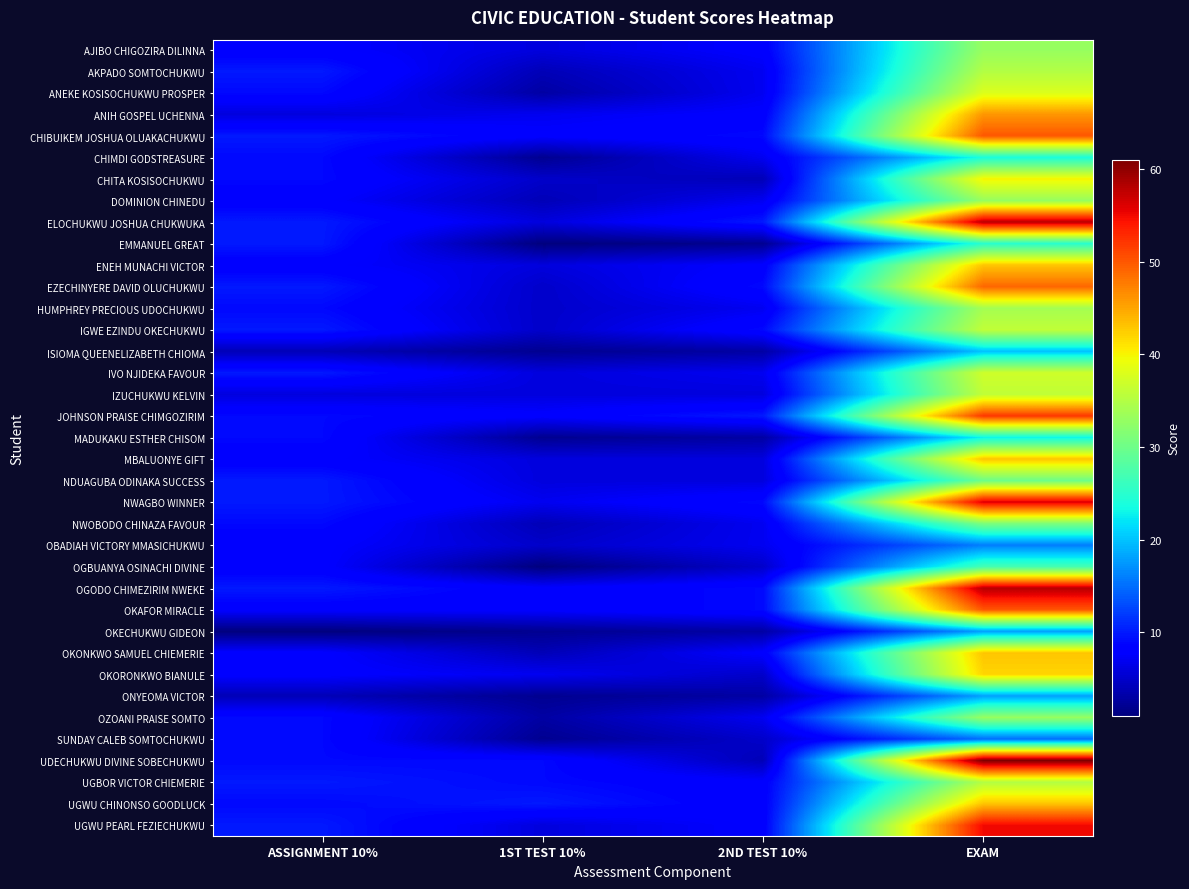

Reading right to left, what are all the values shown in this chart?

AJIBO CHIGOZIRA DILINNA: EXAM=33	2ND TEST 10%=8	1ST TEST 10%=6	ASSIGNMENT 10%=8
AKPADO SOMTOCHUKWU: EXAM=35	2ND TEST 10%=7	1ST TEST 10%=4	ASSIGNMENT 10%=10
ANEKE KOSISOCHUKWU PROSPER: EXAM=38	2ND TEST 10%=7	1ST TEST 10%=3	ASSIGNMENT 10%=9
ANIH GOSPEL UCHENNA: EXAM=46	2ND TEST 10%=8	1ST TEST 10%=7	ASSIGNMENT 10%=6
CHIBUIKEM JOSHUA OLUAKACHUKWU: EXAM=50	2ND TEST 10%=9	1ST TEST 10%=8	ASSIGNMENT 10%=10
CHIMDI GODSTREASURE: EXAM=24	2ND TEST 10%=7	1ST TEST 10%=2	ASSIGNMENT 10%=9
CHITA KOSISOCHUKWU: EXAM=40	2ND TEST 10%=4	1ST TEST 10%=5	ASSIGNMENT 10%=9
DOMINION CHINEDU: EXAM=33	2ND TEST 10%=7	1ST TEST 10%=4	ASSIGNMENT 10%=8
ELOCHUKWU JOSHUA CHUKWUKA: EXAM=58	2ND TEST 10%=10	1ST TEST 10%=6	ASSIGNMENT 10%=10
EMMANUEL GREAT: EXAM=25	2ND TEST 10%=2	1ST TEST 10%=1	ASSIGNMENT 10%=10
ENEH MUNACHI VICTOR: EXAM=43	2ND TEST 10%=8	1ST TEST 10%=6	ASSIGNMENT 10%=8
EZECHINYERE DAVID OLUCHUKWU: EXAM=49	2ND TEST 10%=9	1ST TEST 10%=5	ASSIGNMENT 10%=10
HUMPHREY PRECIOUS UDOCHUKWU: EXAM=34	2ND TEST 10%=7	1ST TEST 10%=5	ASSIGNMENT 10%=9
IGWE EZINDU OKECHUKWU: EXAM=36	2ND TEST 10%=9	1ST TEST 10%=5	ASSIGNMENT 10%=10
ISIOMA QUEENELIZABETH CHIOMA: EXAM=20	2ND TEST 10%=3	1ST TEST 10%=2	ASSIGNMENT 10%=4
IVO NJIDEKA FAVOUR: EXAM=37	2ND TEST 10%=7	1ST TEST 10%=6	ASSIGNMENT 10%=10
IZUCHUKWU KELVIN: EXAM=36	2ND TEST 10%=6	1ST TEST 10%=6	ASSIGNMENT 10%=6
JOHNSON PRAISE CHIMGOZIRIM: EXAM=52	2ND TEST 10%=10	1ST TEST 10%=8	ASSIGNMENT 10%=9
MADUKAKU ESTHER CHISOM: EXAM=23	2ND TEST 10%=3	1ST TEST 10%=2	ASSIGNMENT 10%=9
MBALUONYE GIFT: EXAM=43	2ND TEST 10%=6	1ST TEST 10%=6	ASSIGNMENT 10%=8
NDUAGUBA ODINAKA SUCCESS: EXAM=30	2ND TEST 10%=6	1ST TEST 10%=6	ASSIGNMENT 10%=10
NWAGBO WINNER: EXAM=56	2ND TEST 10%=9	1ST TEST 10%=7	ASSIGNMENT 10%=10
NWOBODO CHINAZA FAVOUR: EXAM=31	2ND TEST 10%=7	1ST TEST 10%=4	ASSIGNMENT 10%=9
OBADIAH VICTORY MMASICHUKWU: EXAM=16	2ND TEST 10%=7	1ST TEST 10%=5	ASSIGNMENT 10%=8
OGBUANYA OSINACHI DIVINE: EXAM=27	2ND TEST 10%=5	1ST TEST 10%=1	ASSIGNMENT 10%=8
OGODO CHIMEZIRIM NWEKE: EXAM=58	2ND TEST 10%=9	1ST TEST 10%=8	ASSIGNMENT 10%=10
OKAFOR MIRACLE: EXAM=50	2ND TEST 10%=9	1ST TEST 10%=8	ASSIGNMENT 10%=8
OKECHUKWU GIDEON: EXAM=18	2ND TEST 10%=3	1ST TEST 10%=2	ASSIGNMENT 10%=1
OKONKWO SAMUEL CHIEMERIE: EXAM=43	2ND TEST 10%=8	1ST TEST 10%=4	ASSIGNMENT 10%=8
OKORONKWO BIANULE: EXAM=42	2ND TEST 10%=5	1ST TEST 10%=7	ASSIGNMENT 10%=8
ONYEOMA VICTOR: EXAM=18	2ND TEST 10%=3	1ST TEST 10%=2	ASSIGNMENT 10%=4
OZOANI PRAISE SOMTO: EXAM=33	2ND TEST 10%=7	1ST TEST 10%=3	ASSIGNMENT 10%=9
SUNDAY CALEB SOMTOCHUKWU: EXAM=15	2ND TEST 10%=5	1ST TEST 10%=2	ASSIGNMENT 10%=9
UDECHUKWU DIVINE SOBECHUKWU: EXAM=61	2ND TEST 10%=4	1ST TEST 10%=9	ASSIGNMENT 10%=9
UGBOR VICTOR CHIEMERIE: EXAM=35	2ND TEST 10%=8	1ST TEST 10%=9	ASSIGNMENT 10%=10
UGWU CHINONSO GOODLUCK: EXAM=43	2ND TEST 10%=8	1ST TEST 10%=10	ASSIGNMENT 10%=9
UGWU PEARL FEZIECHUKWU: EXAM=55	2ND TEST 10%=8	1ST TEST 10%=6	ASSIGNMENT 10%=10